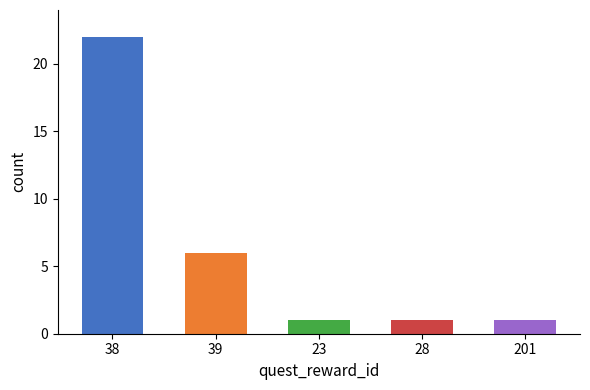

What is the change in value from 38 to 28?

-21